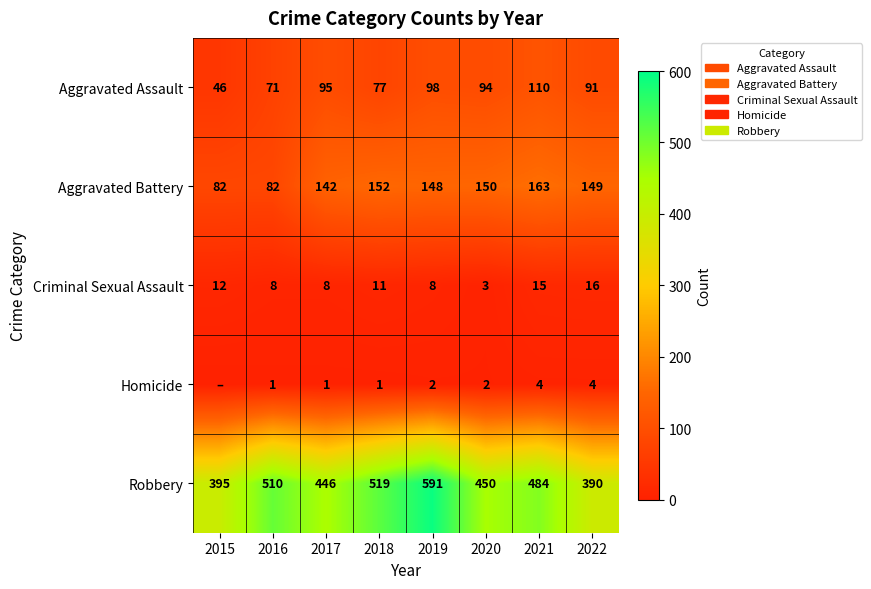

What value does the Criminal Sexual Assault series have at 2019, to the nearest 5?

10